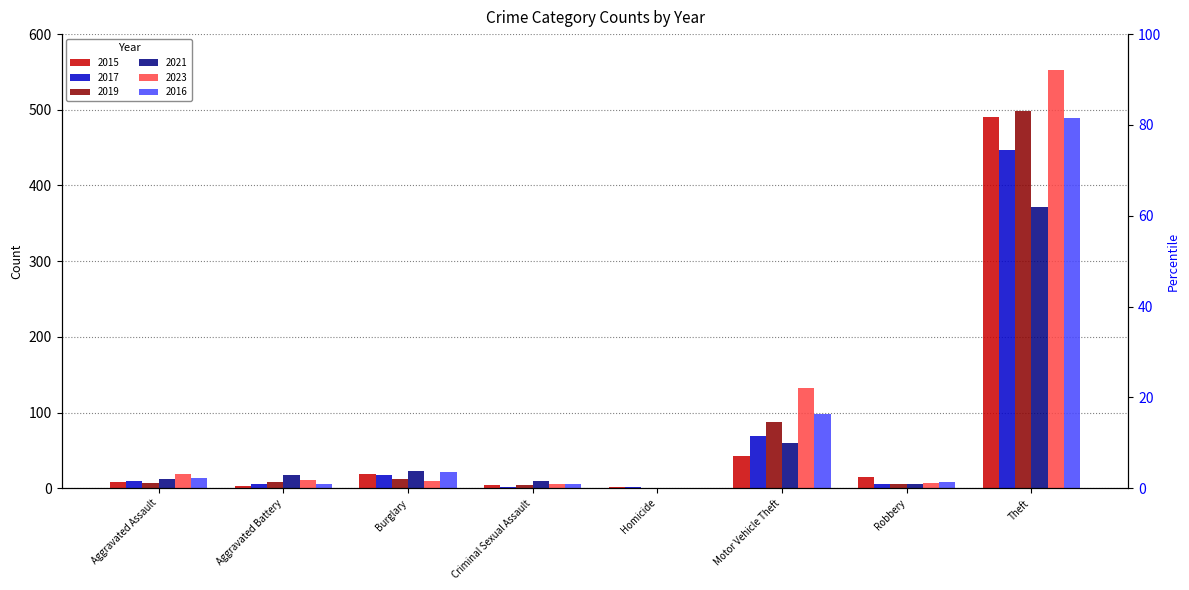

Which label corresponds to the largest value in the chart?

Theft